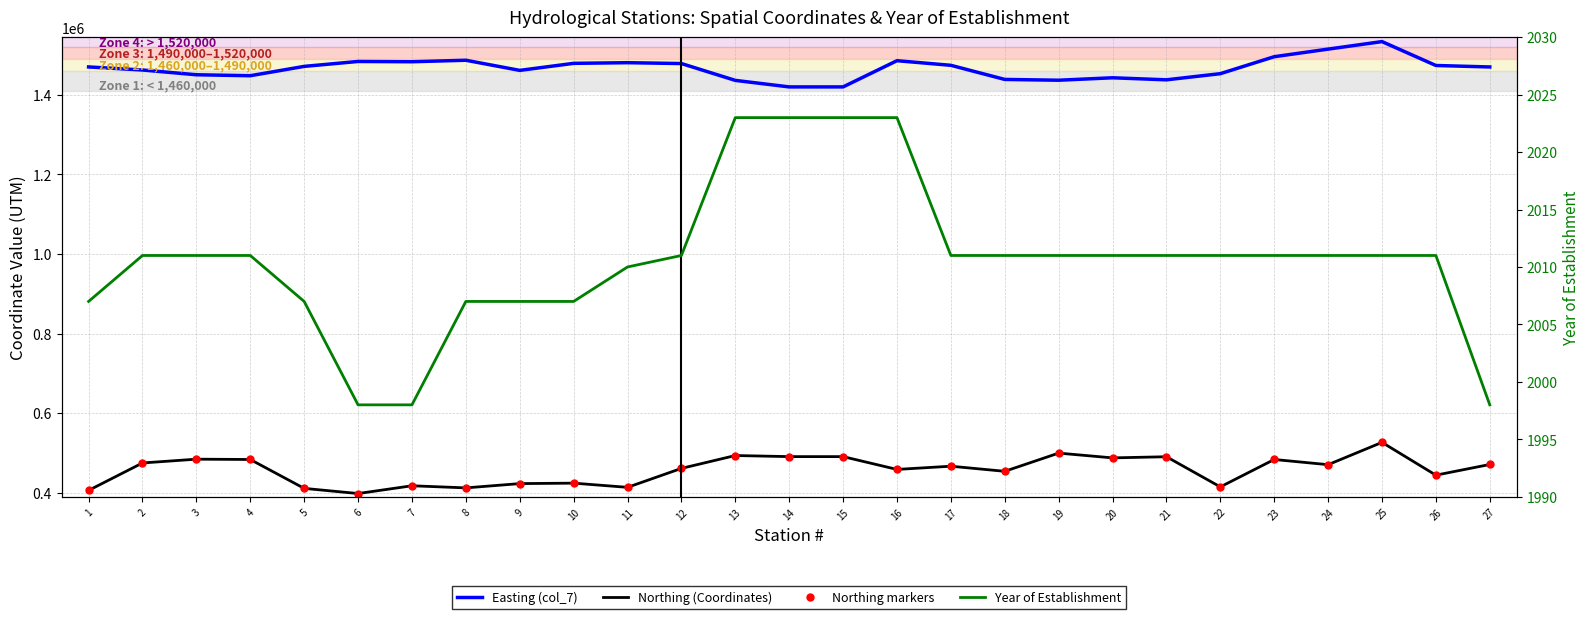

The Easting (col_7) series shows 1436438 at 13. True or false?

True